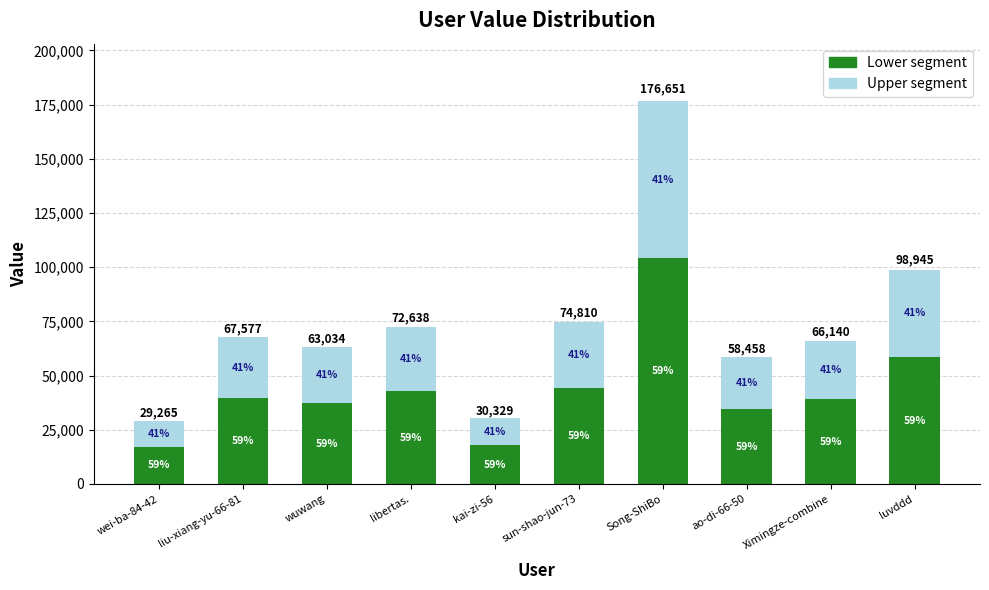

What is the average value of the Lower segment series?

43533.0